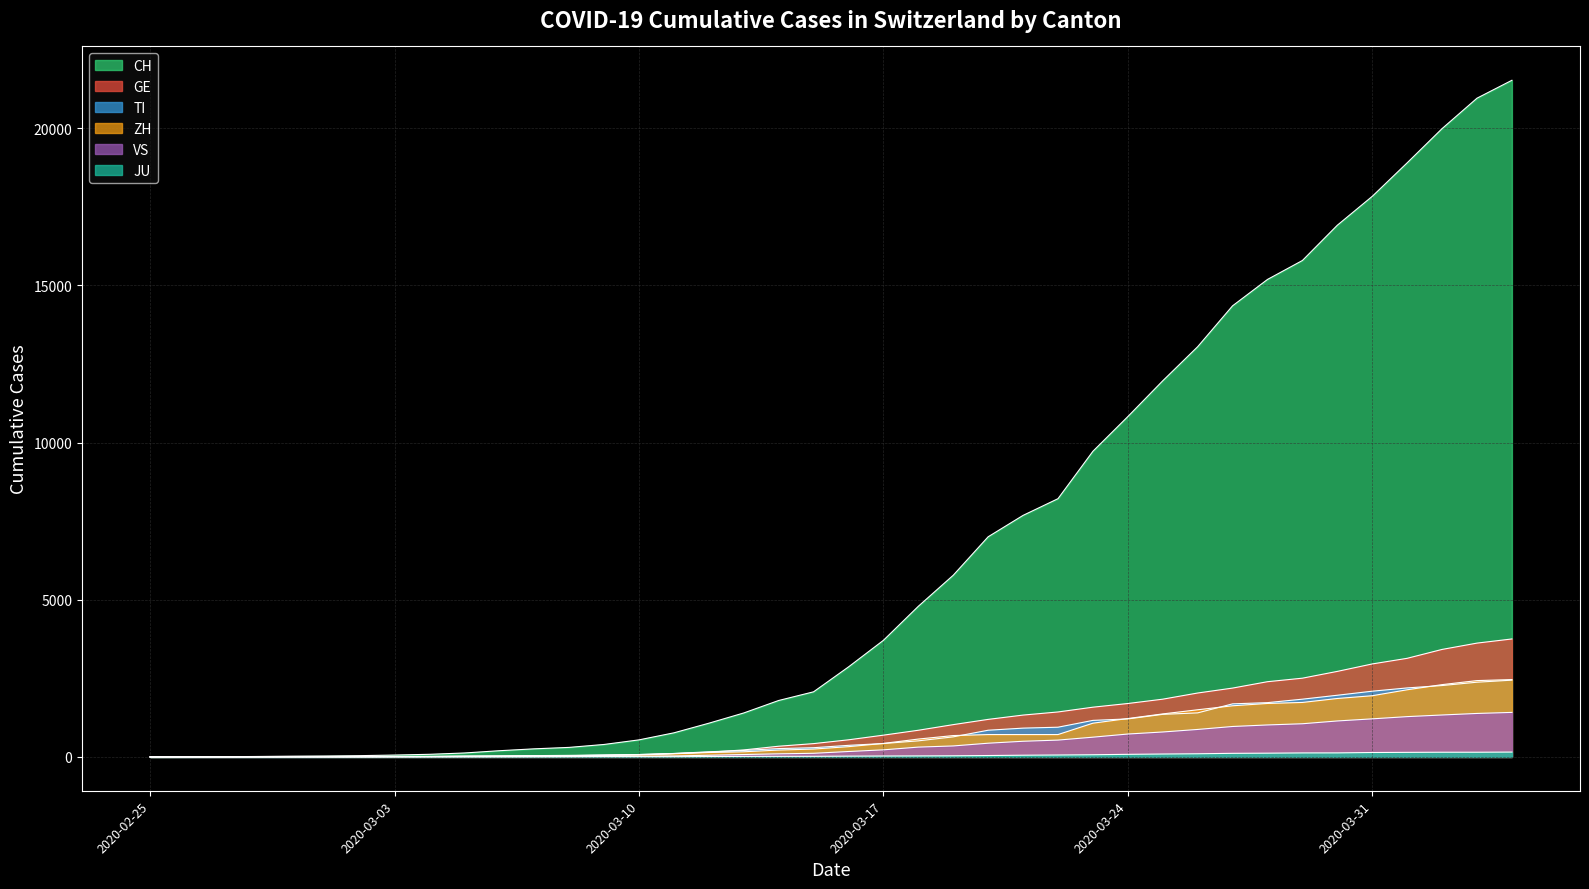

What is the value of the ZH point at the 21st from the left?

326